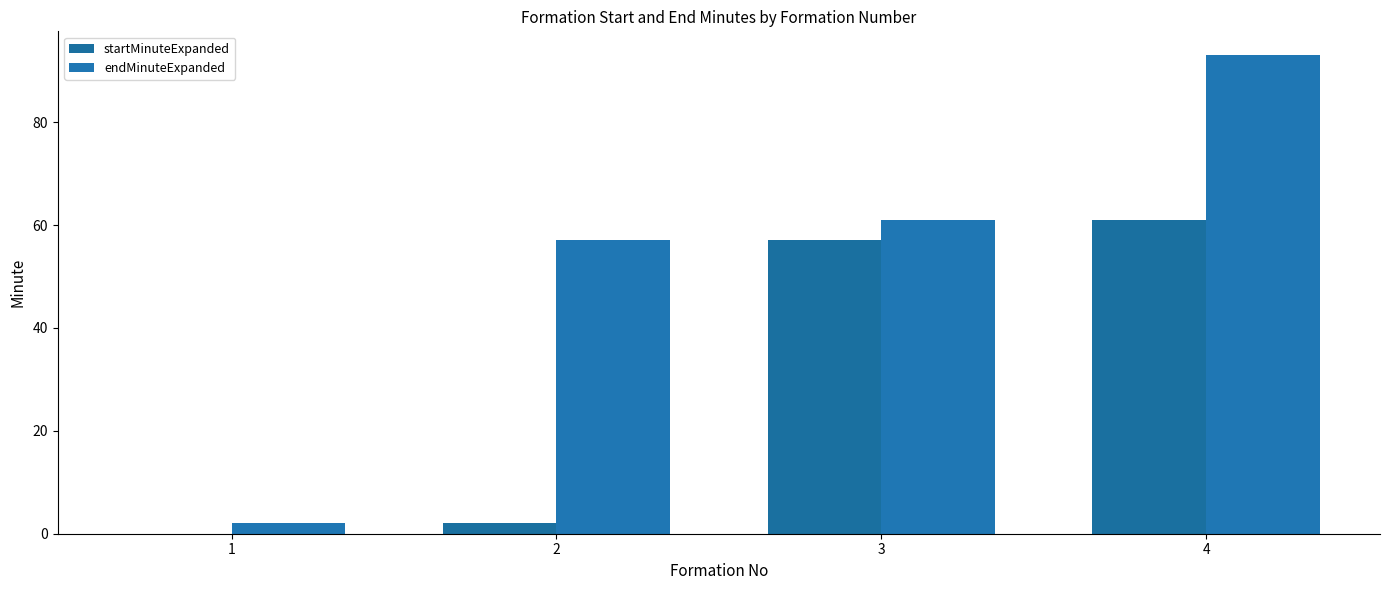

Which category has the highest value in the startMinuteExpanded series?

4